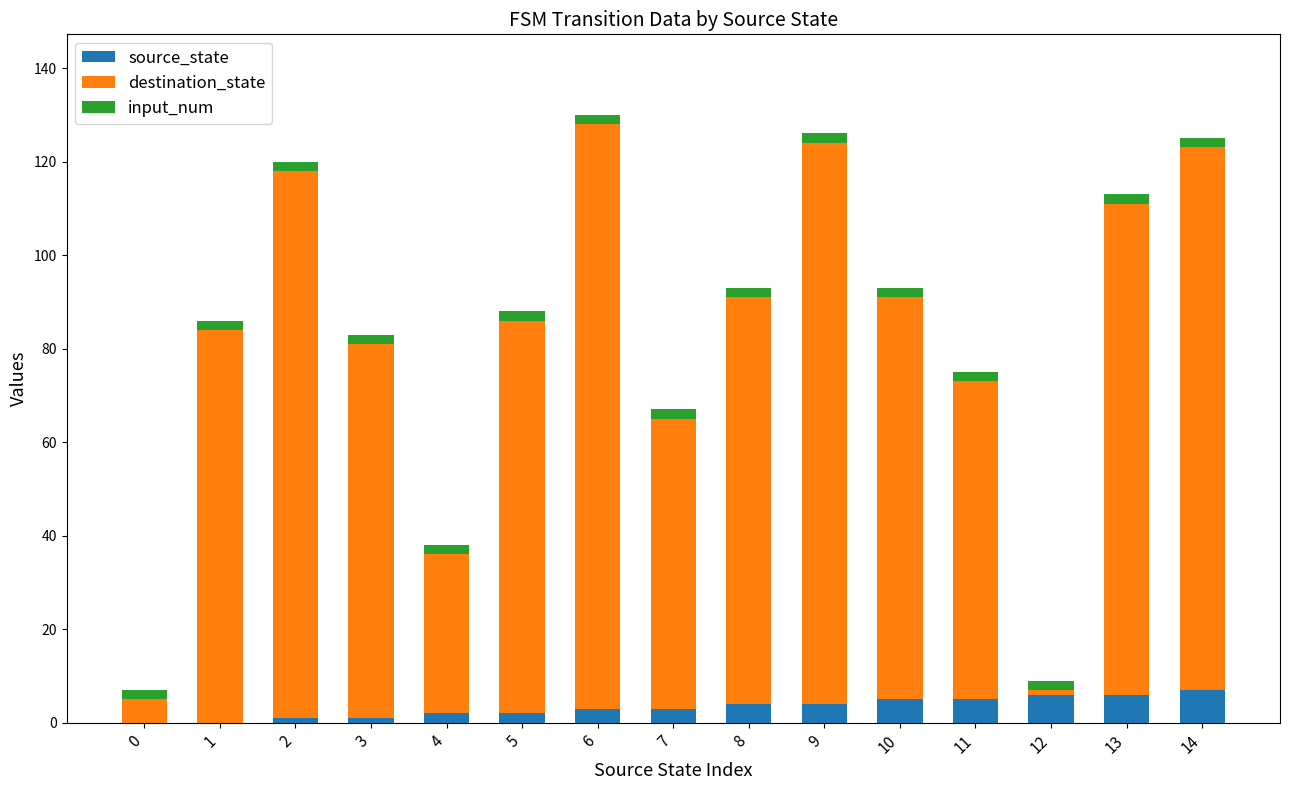

How many distinct data groups are displayed?

3